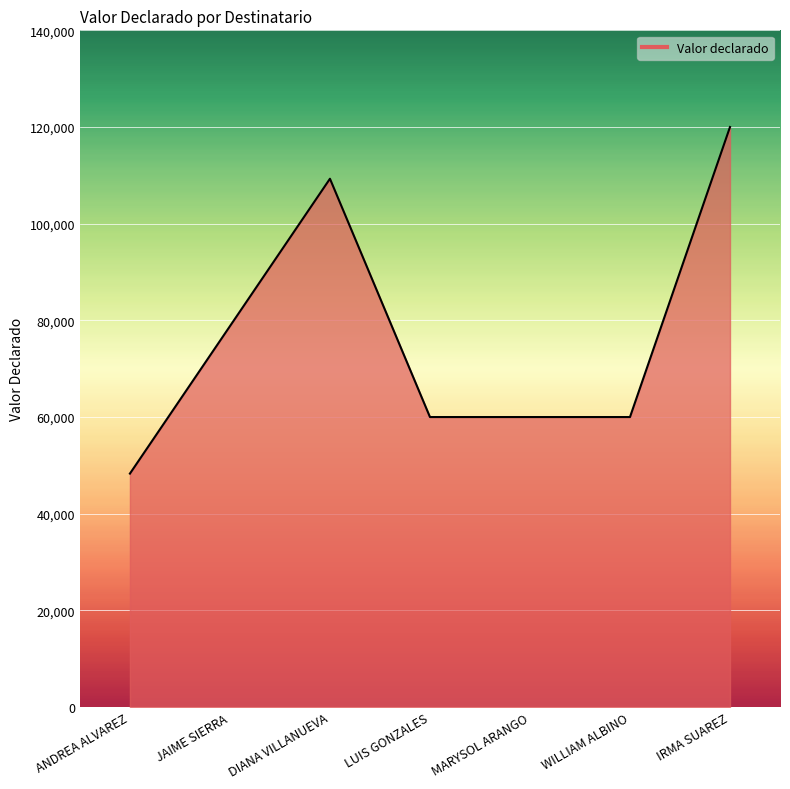

How many lines are shown in the chart?

1